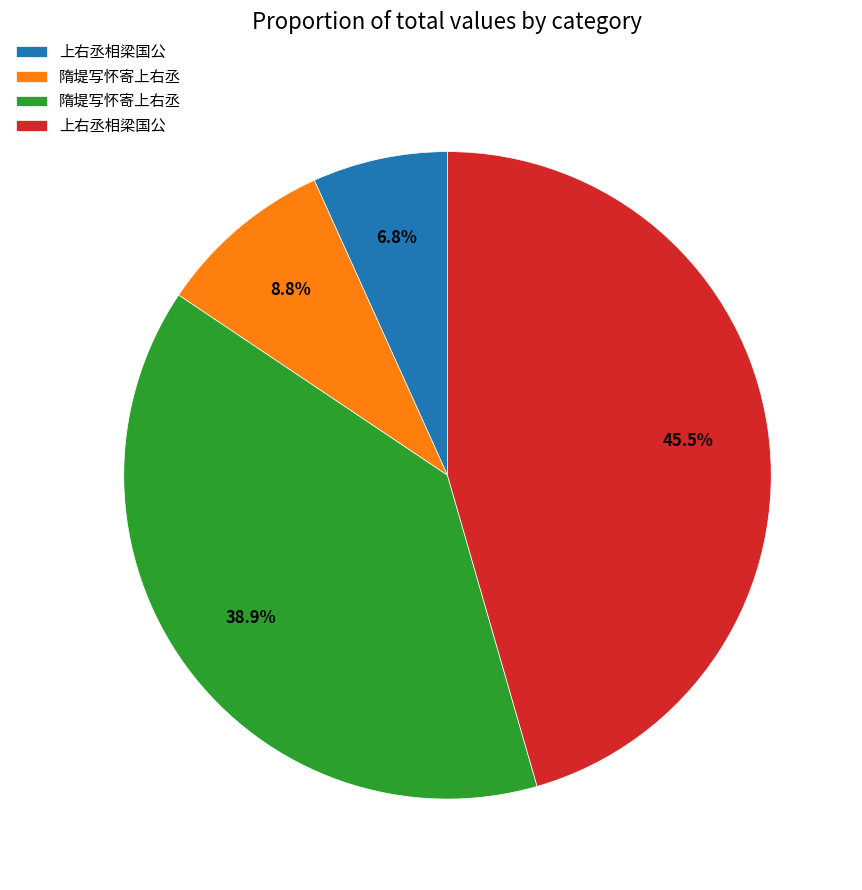

Is there any slice that represents more than half of the pie?

No